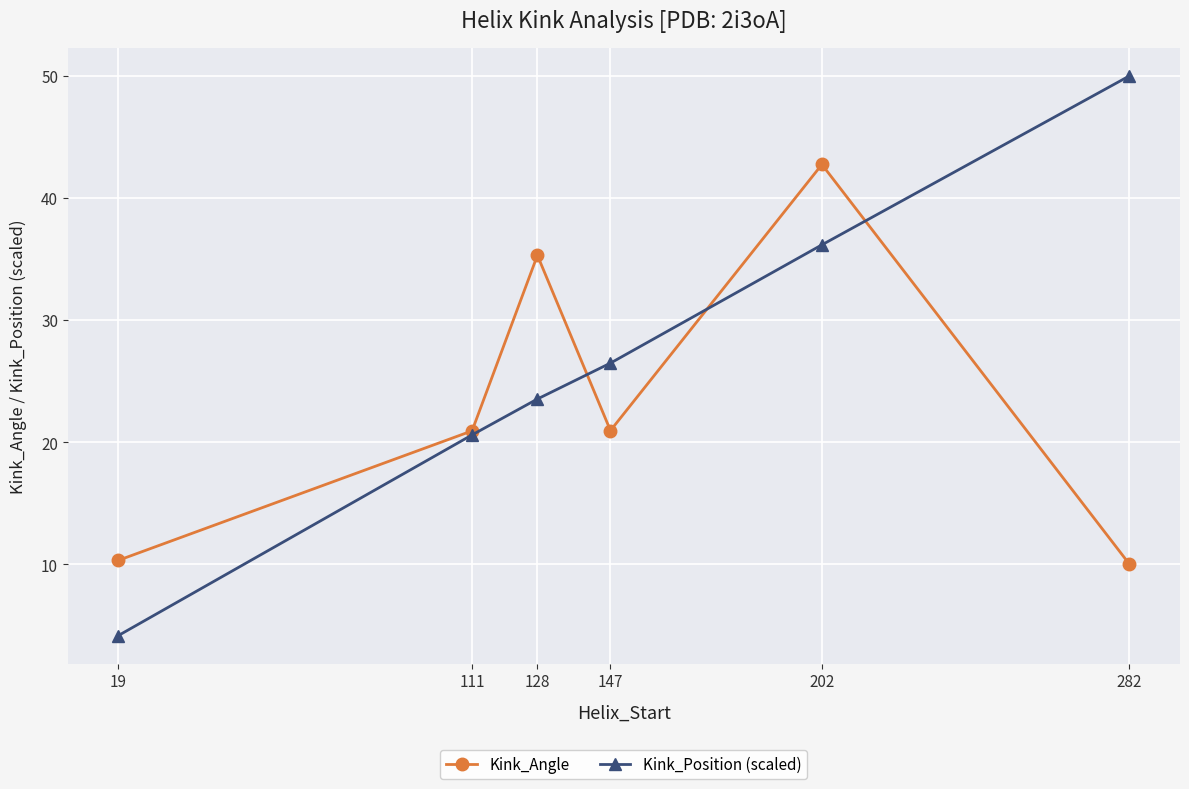

Where is Kink_Position (scaled) nearest to the value 27?

147